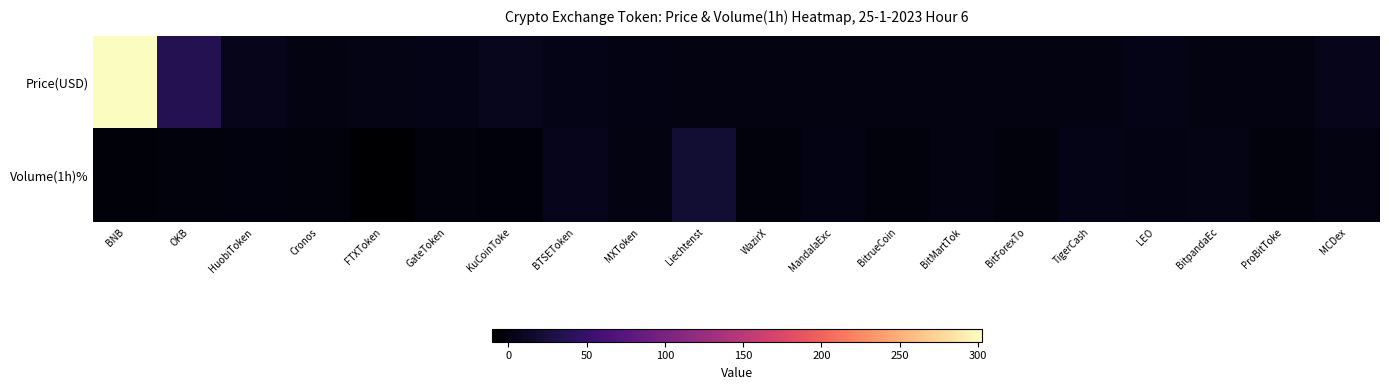

Between KuCoinToke and Liechtenst, which is larger?

KuCoinToke